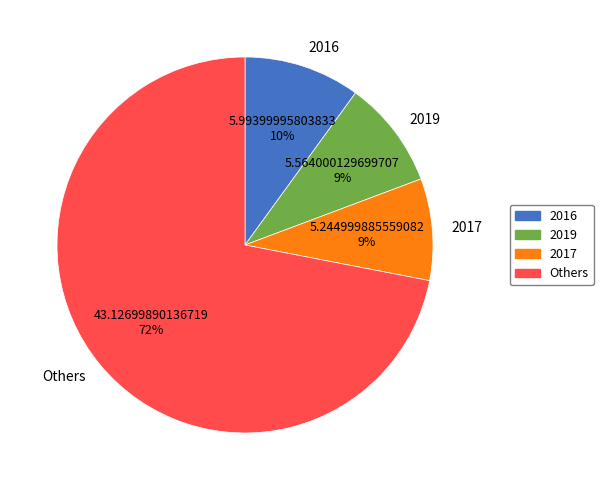

Which slice is the largest?

Others